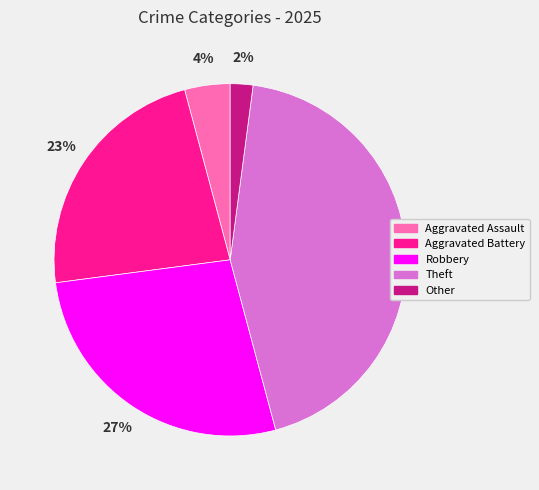

Rank the categories by value from lowest to highest.

Other, Aggravated Assault, Aggravated Battery, Robbery, Theft